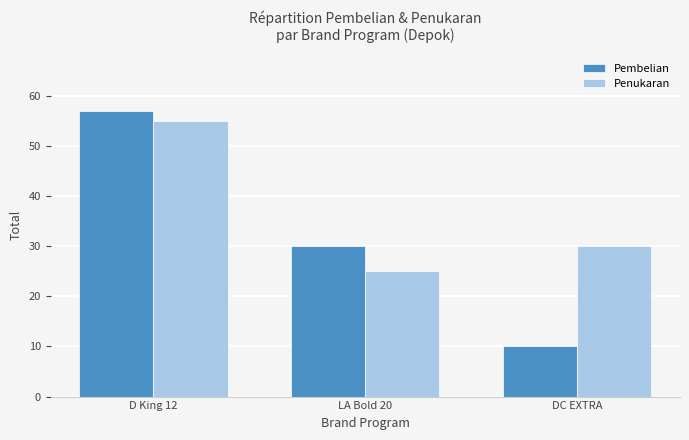

At which label is Pembelian closest to 33?

LA Bold 20